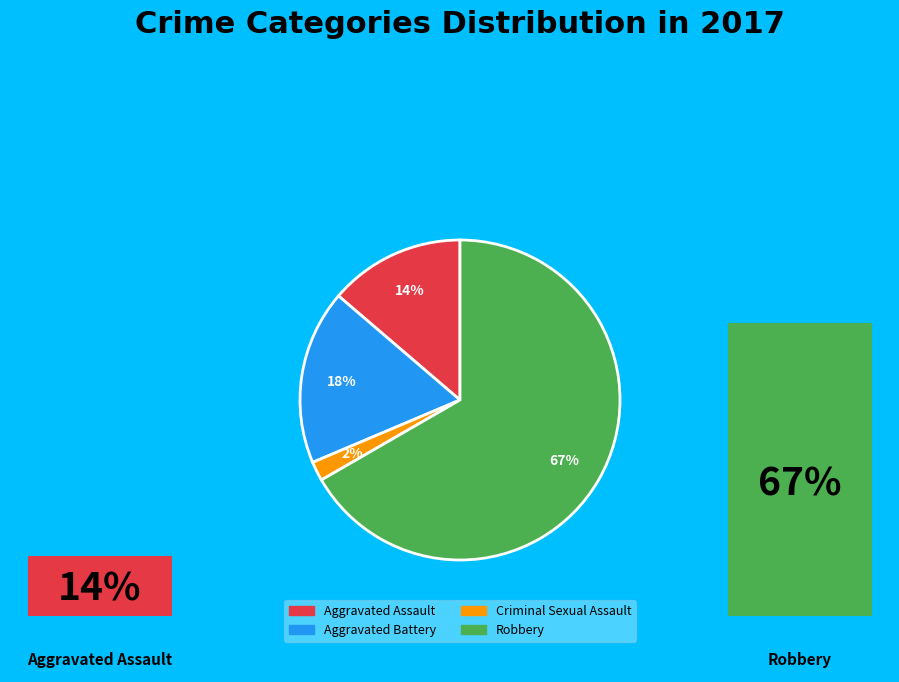

What percentage is NOT represented by Criminal Sexual Assault?

98.0%